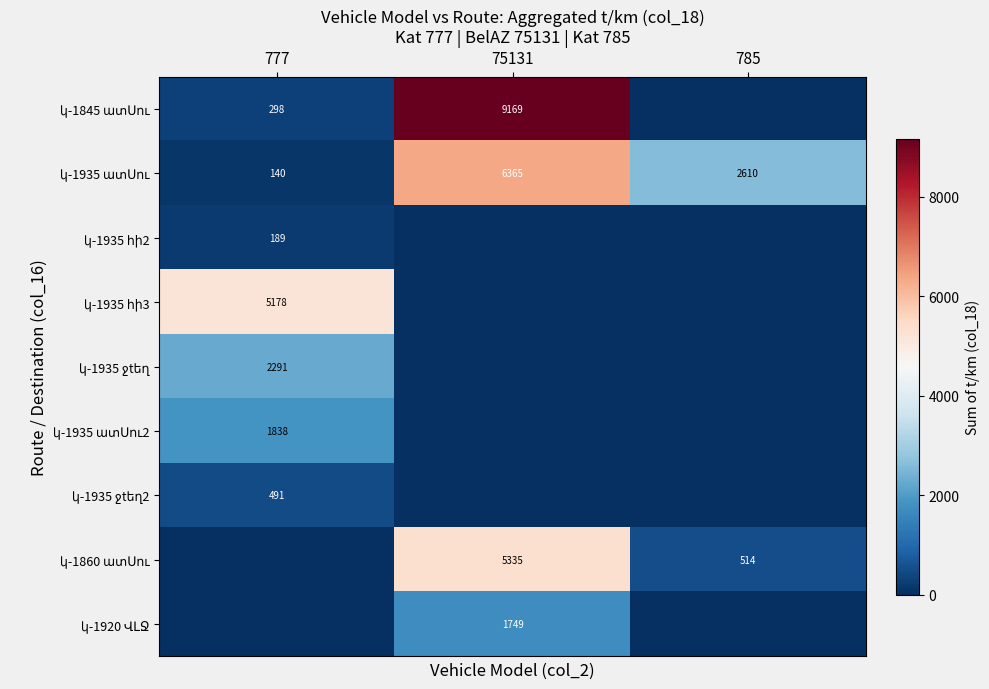

The value of կ-1845 ատՍու at 777 is 298.2. True or false?

True